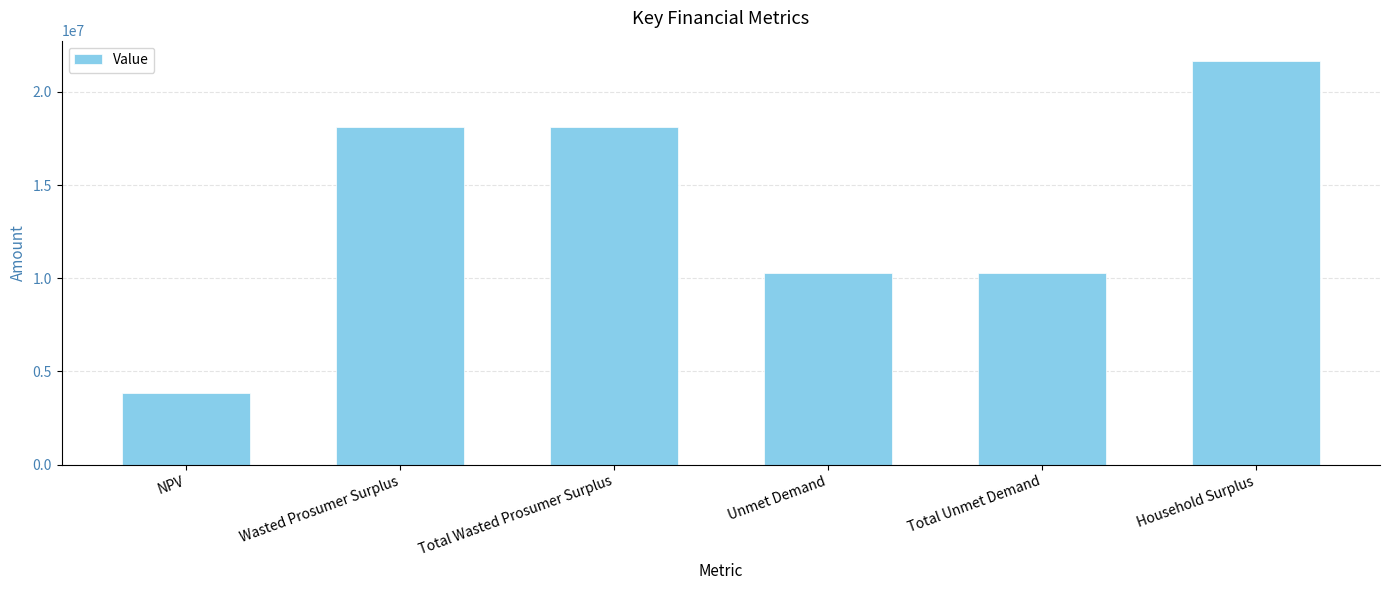

Does the chart contain any negative values?

No